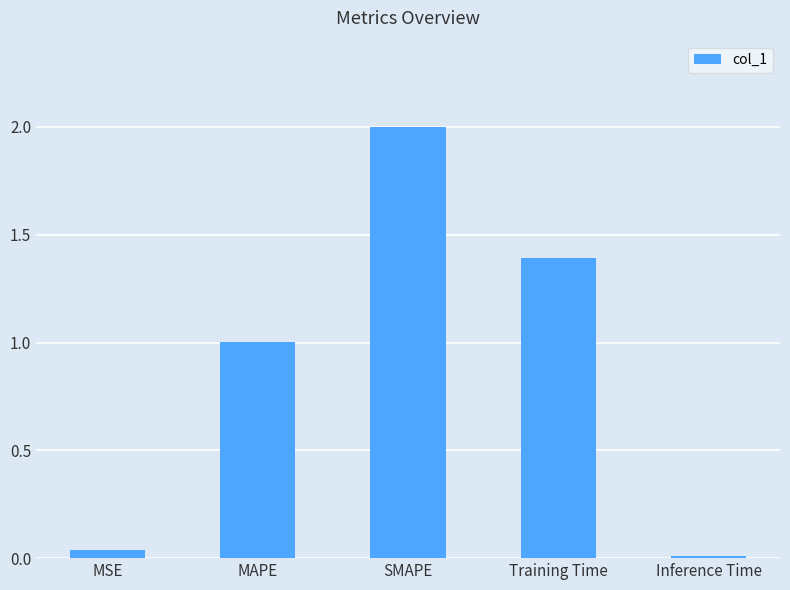

Count the number of data series in this chart.

1